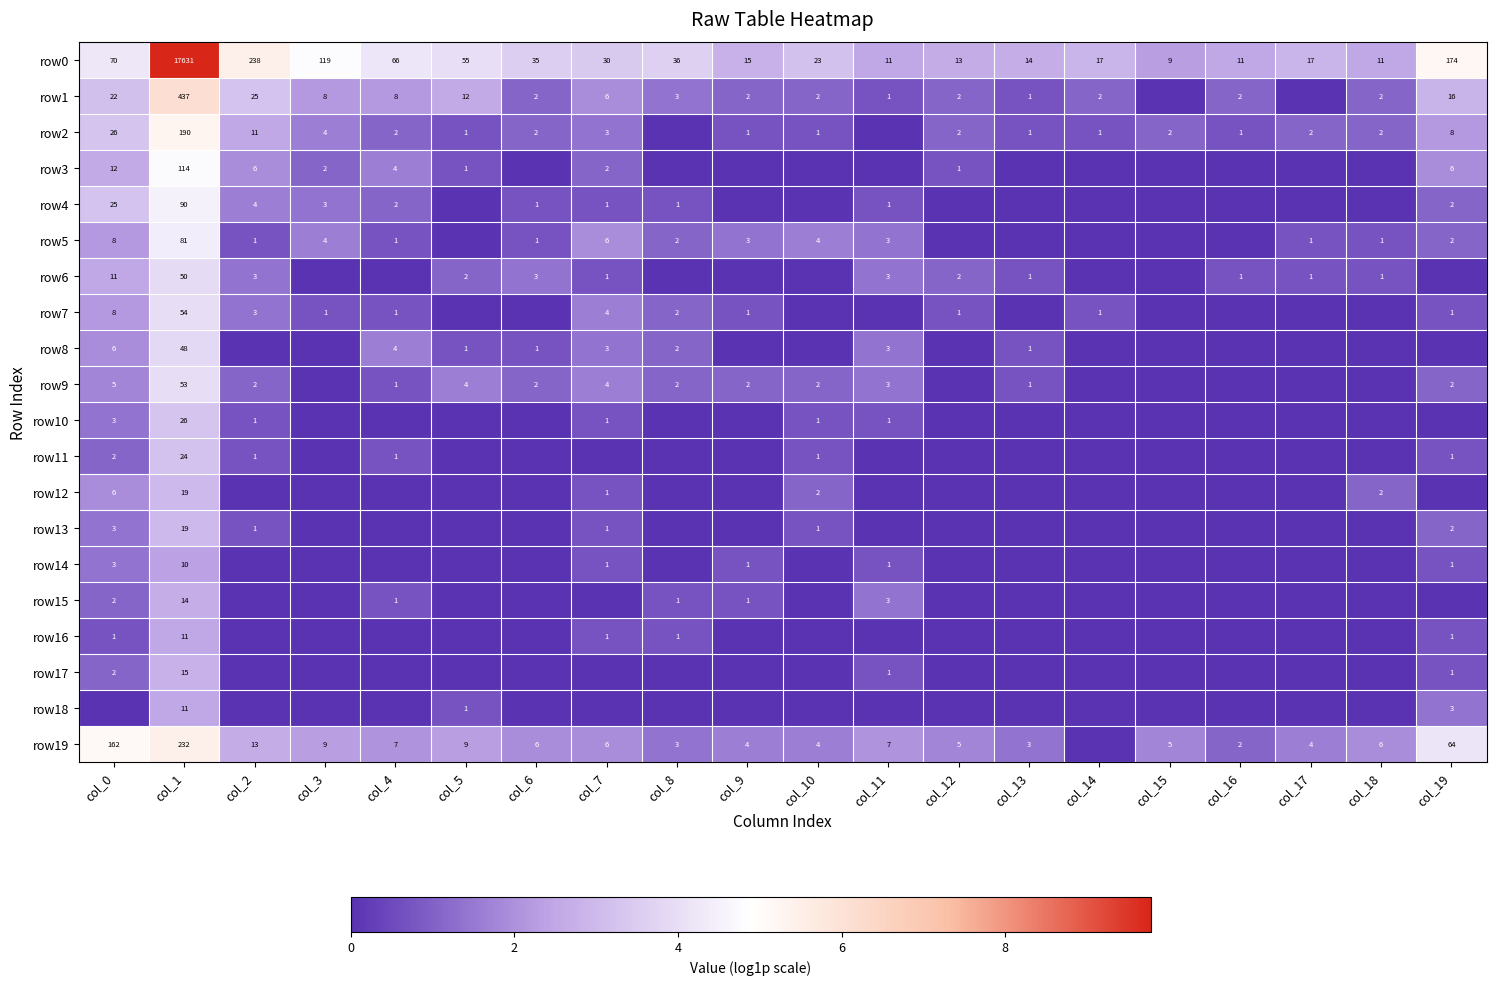

What is the maximum value shown in the chart?

9.8